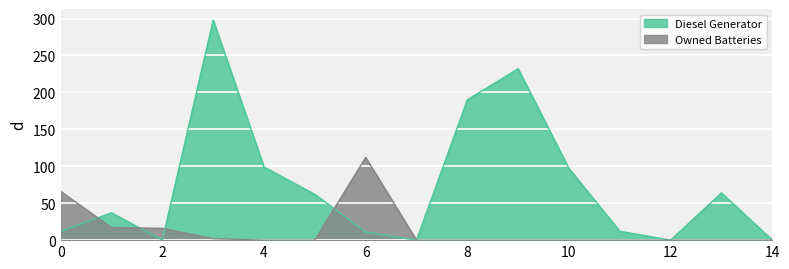

True or false: Diesel Generator has more than 2 points higher than both neighbors.

True